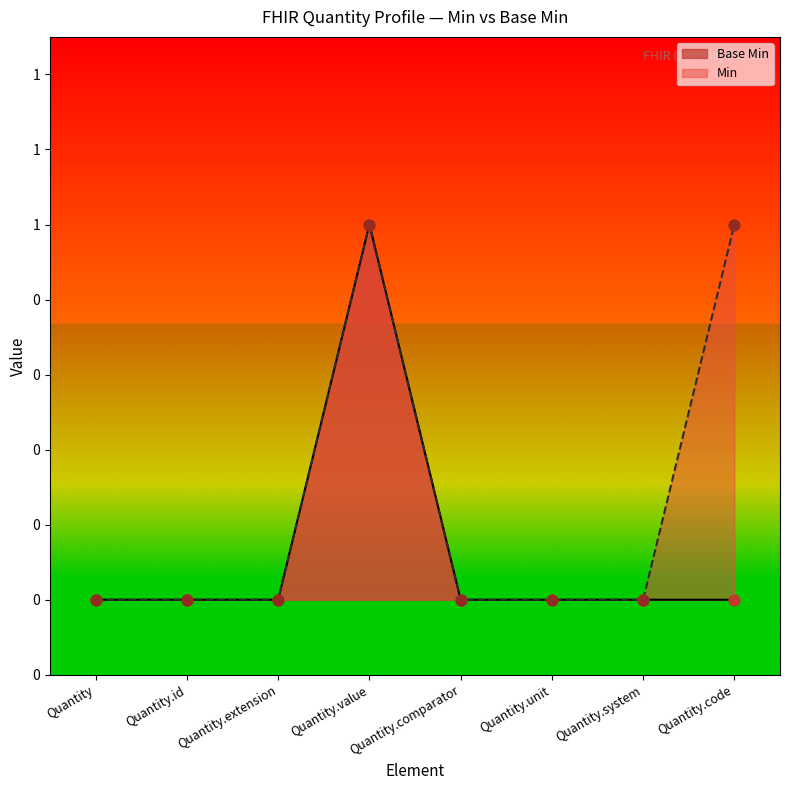

Between Quantity.comparator and Quantity.system, which is larger?

Quantity.comparator